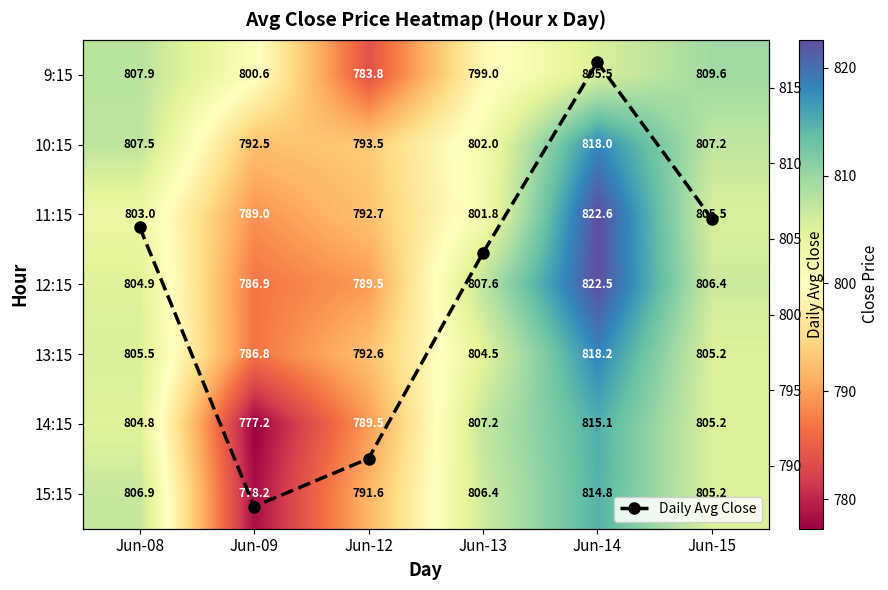

In Daily Avg Close, how many points are lower than both neighbors (excluding endpoints)?

1